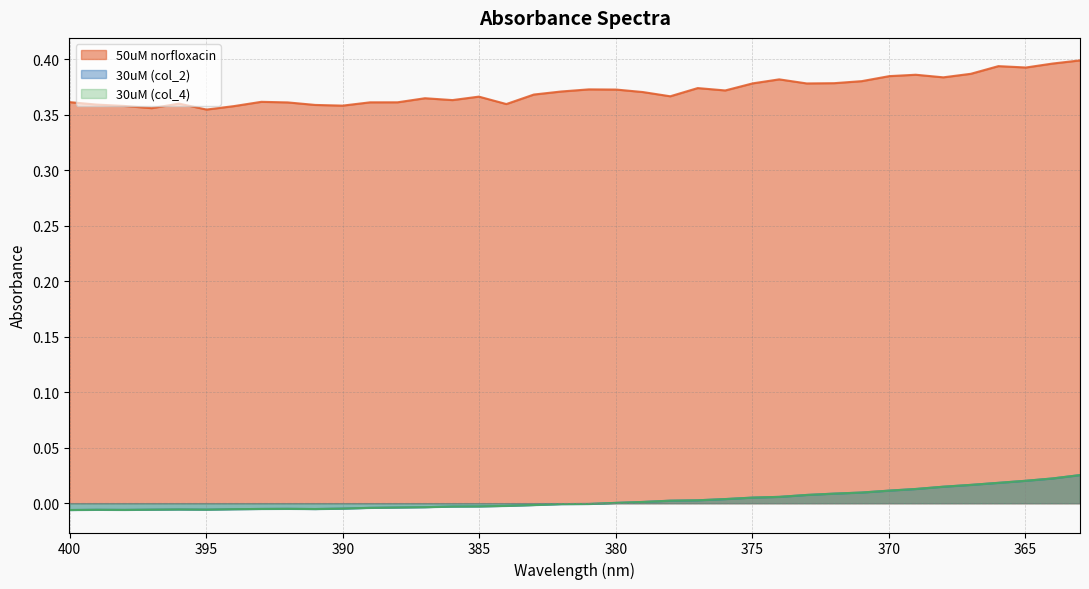

How many values in the 30uM (col_2) series are below 0?

20